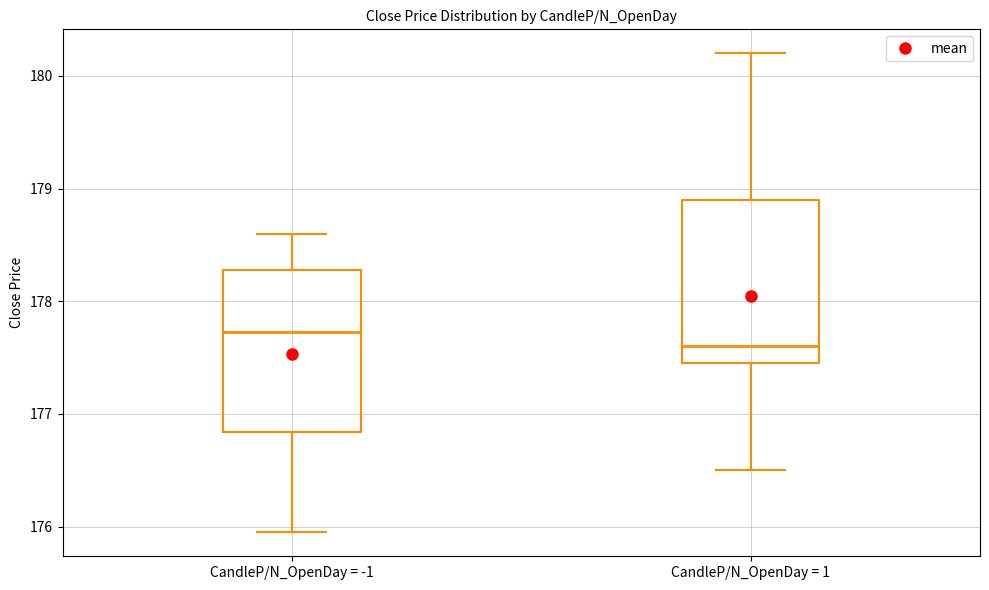

Which box has the highest median line?

CandleP/N_OpenDay = -1